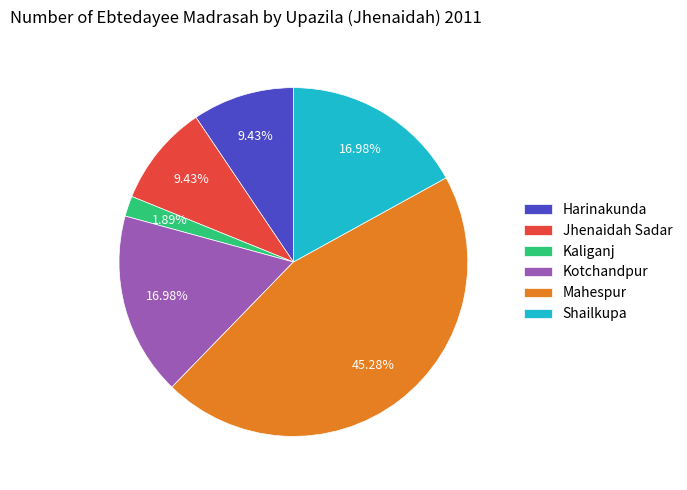

To the nearest percent, what portion does Kaliganj represent?

2%